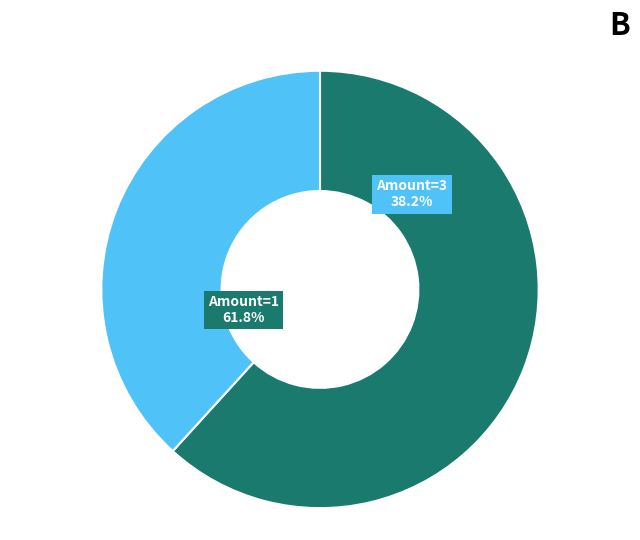

Is it true that 10 is 59% of the pie?

False